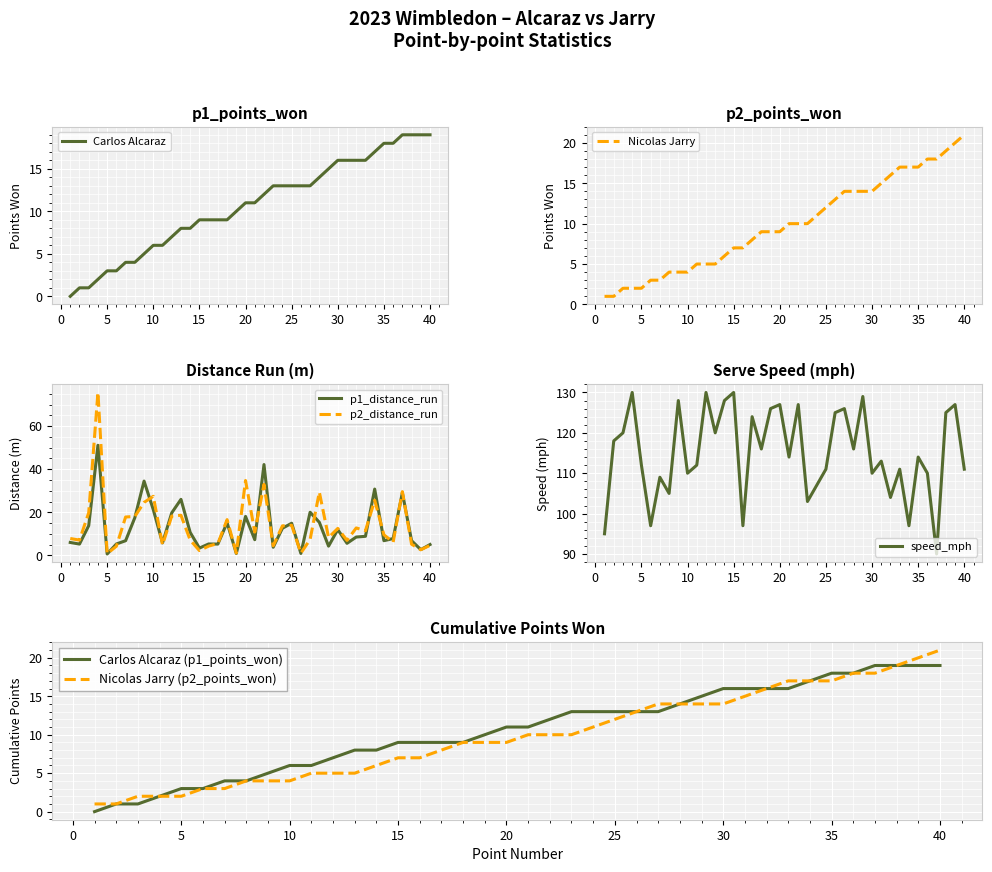

True or false: p2_distance_run and speed_mph cross at least once.

False